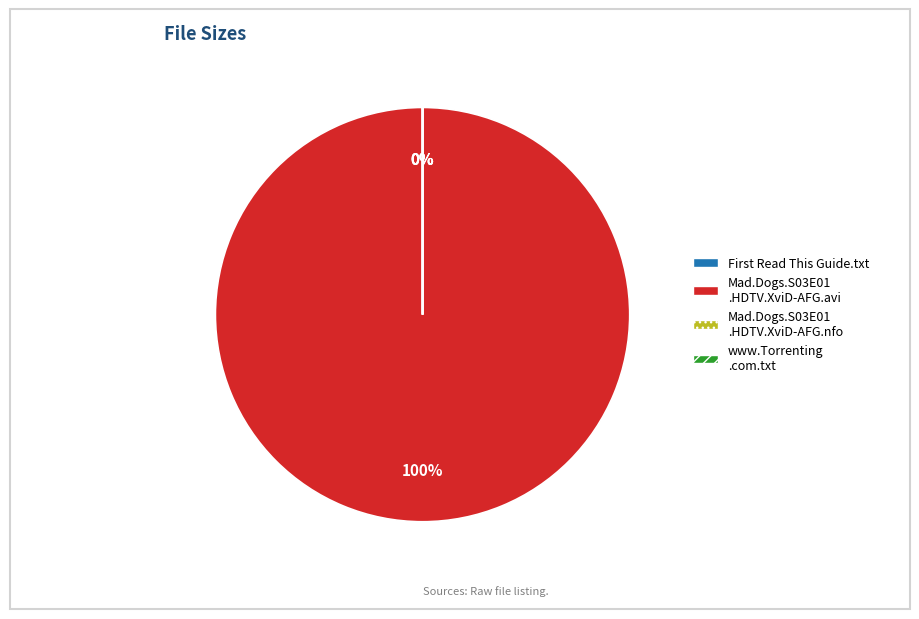

Which slice represents more than half of the pie?

Mad.Dogs.S03E01.HDTV.XviD-AFG.avi